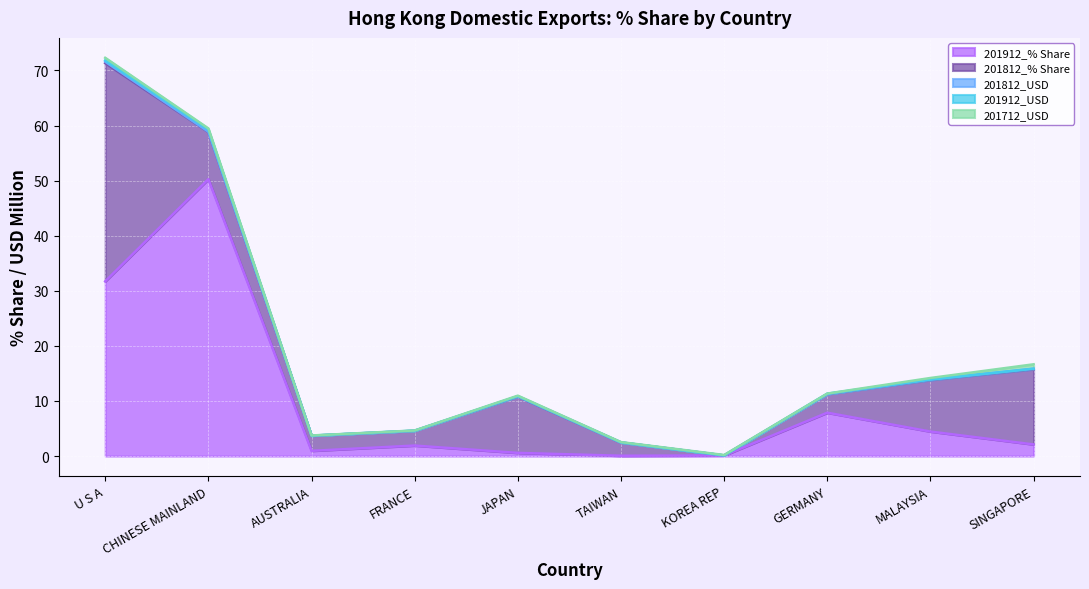

How many series are shown in this chart?

5